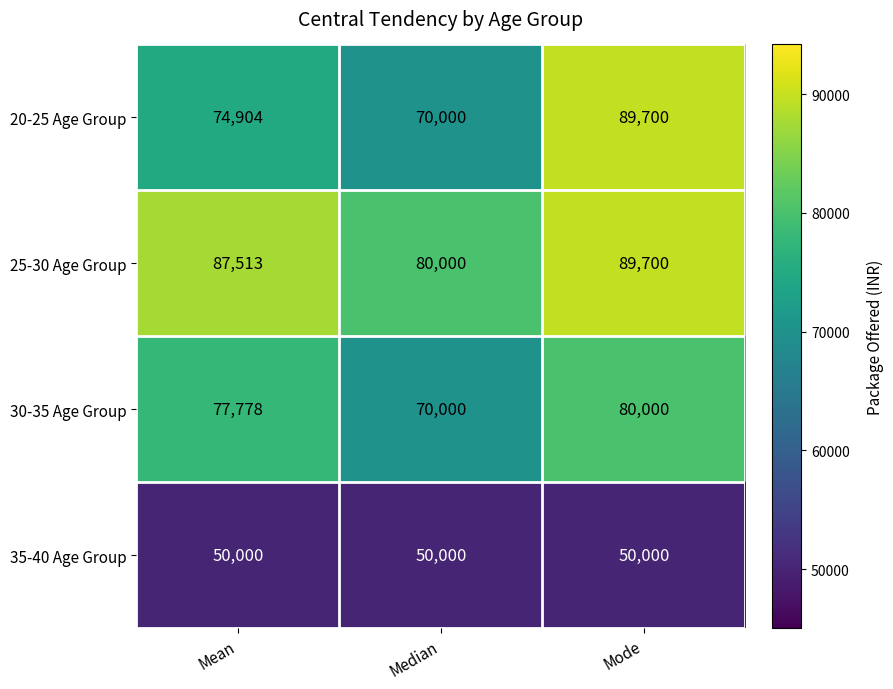

At Mean, list the series in order from largest to smallest.

25-30 Age Group, 30-35 Age Group, 20-25 Age Group, 35-40 Age Group